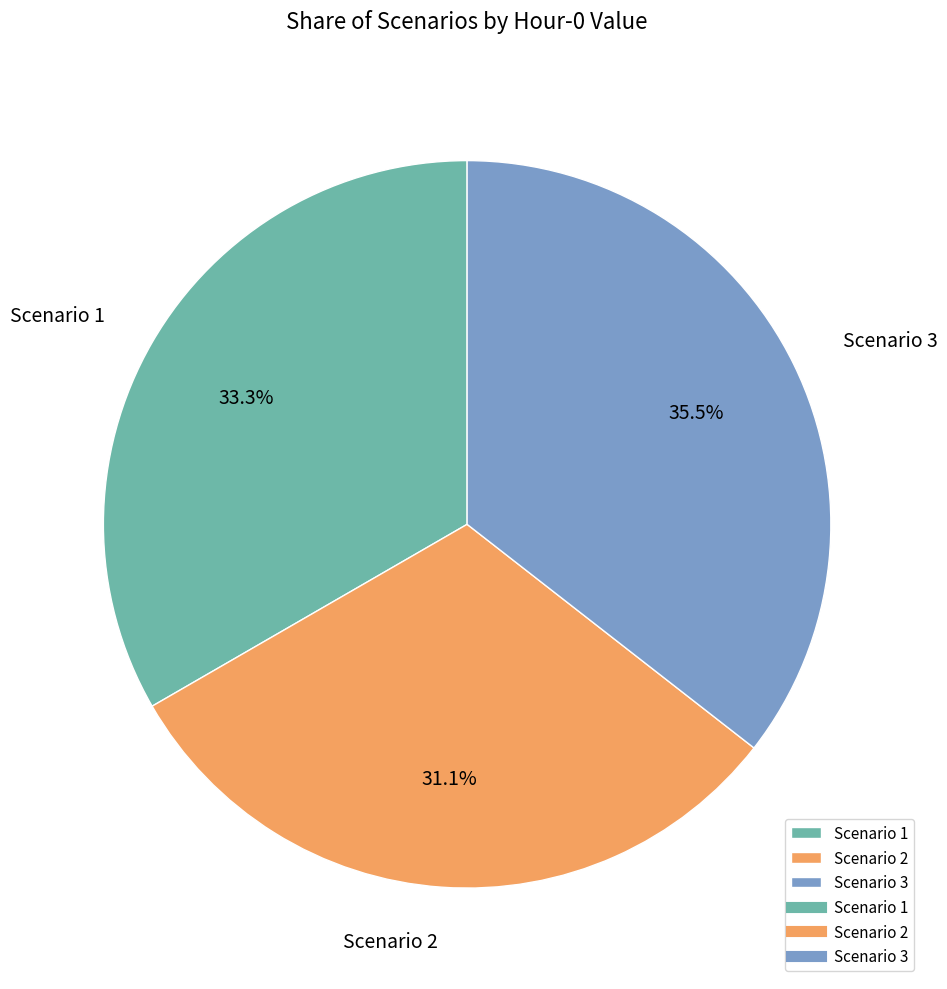

To the nearest percent, what percentage of the pie is Scenario 2?

31%